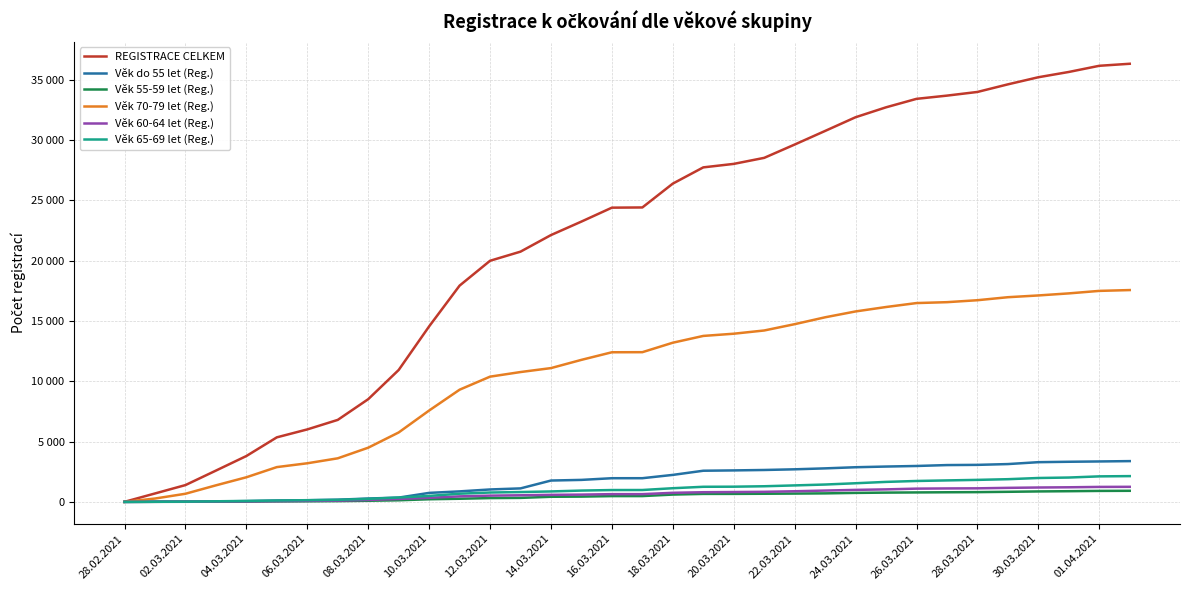

True or false: Věk do 55 let (Reg.) has more than 2 interior local peaks.

False